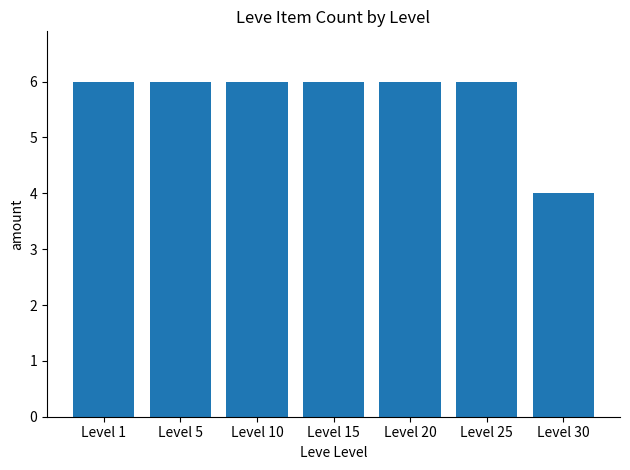

How many values are between 6 and 7?

6